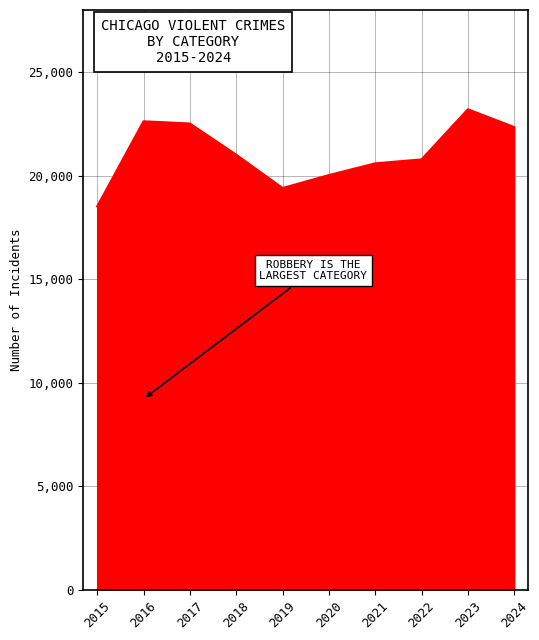

How many lines are shown in the chart?

1